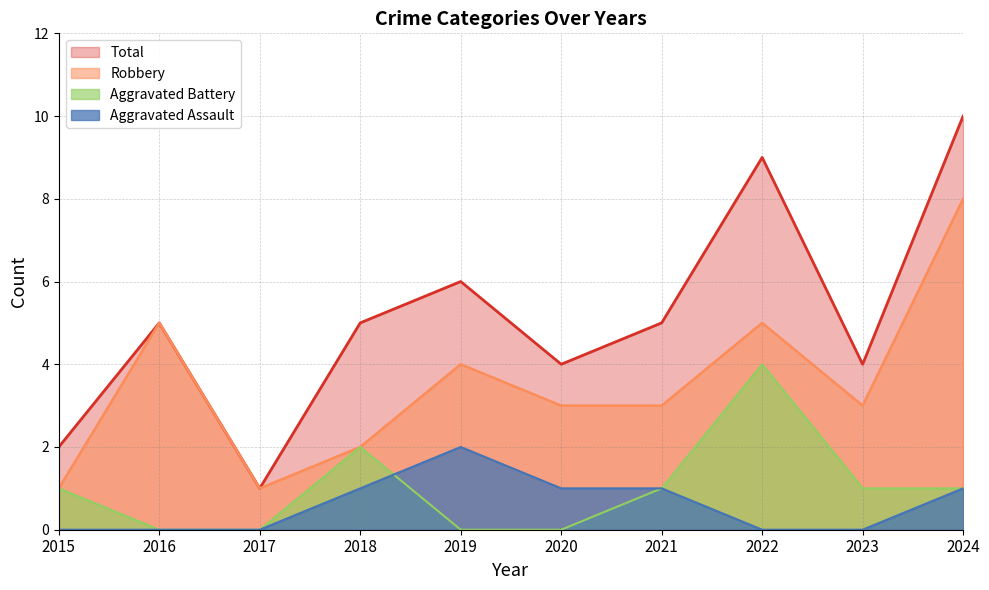

What are all the series names shown in the legend?

Total, Robbery, Aggravated Battery, Aggravated Assault